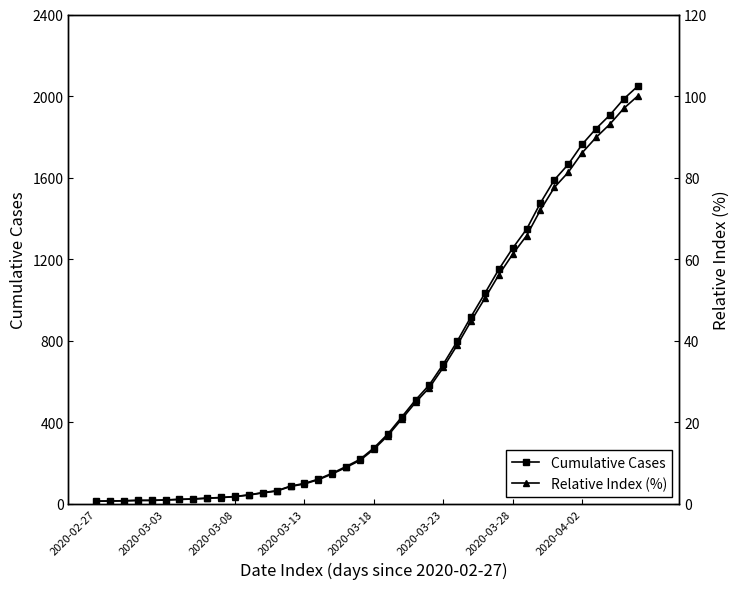

True or false: Cumulative Cases has a value of 797.0 at 26.

True